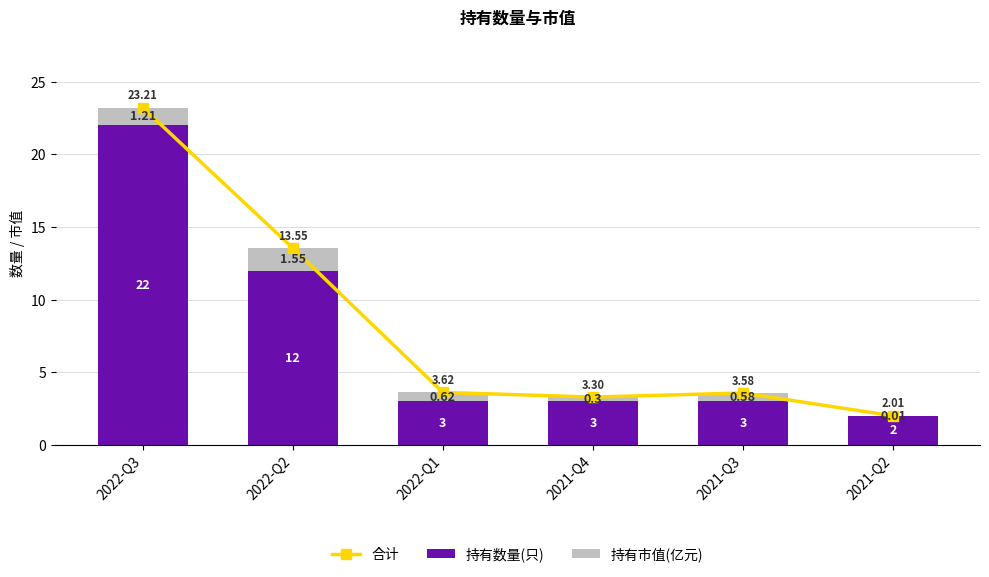

Which series has the largest total across all categories?

合计